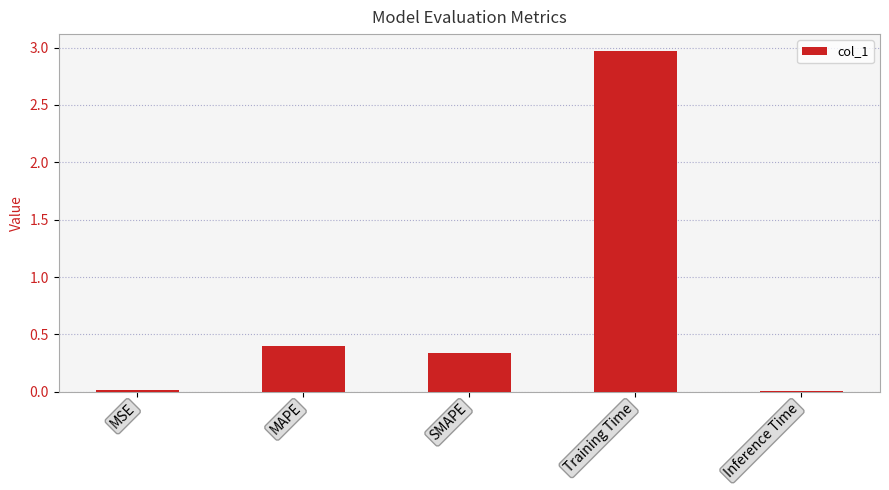

What is the difference between the maximum and minimum values?

3.0